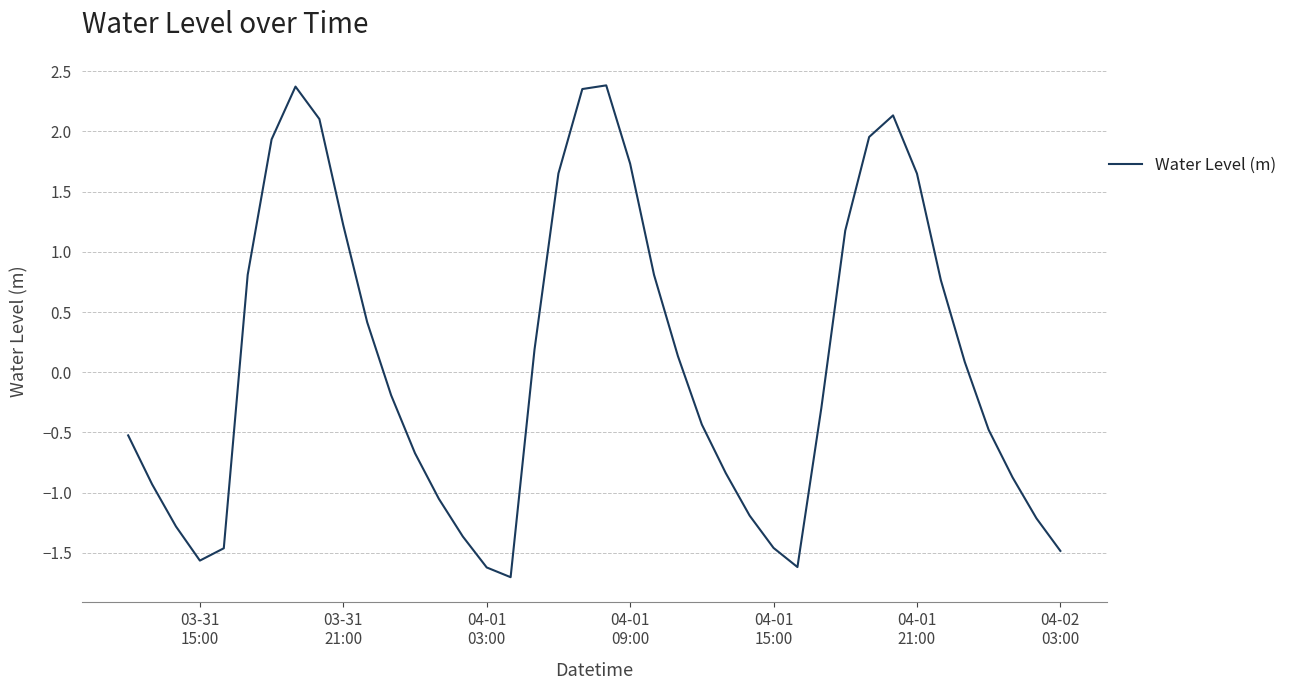

What is the difference between the maximum and minimum values?

4.1